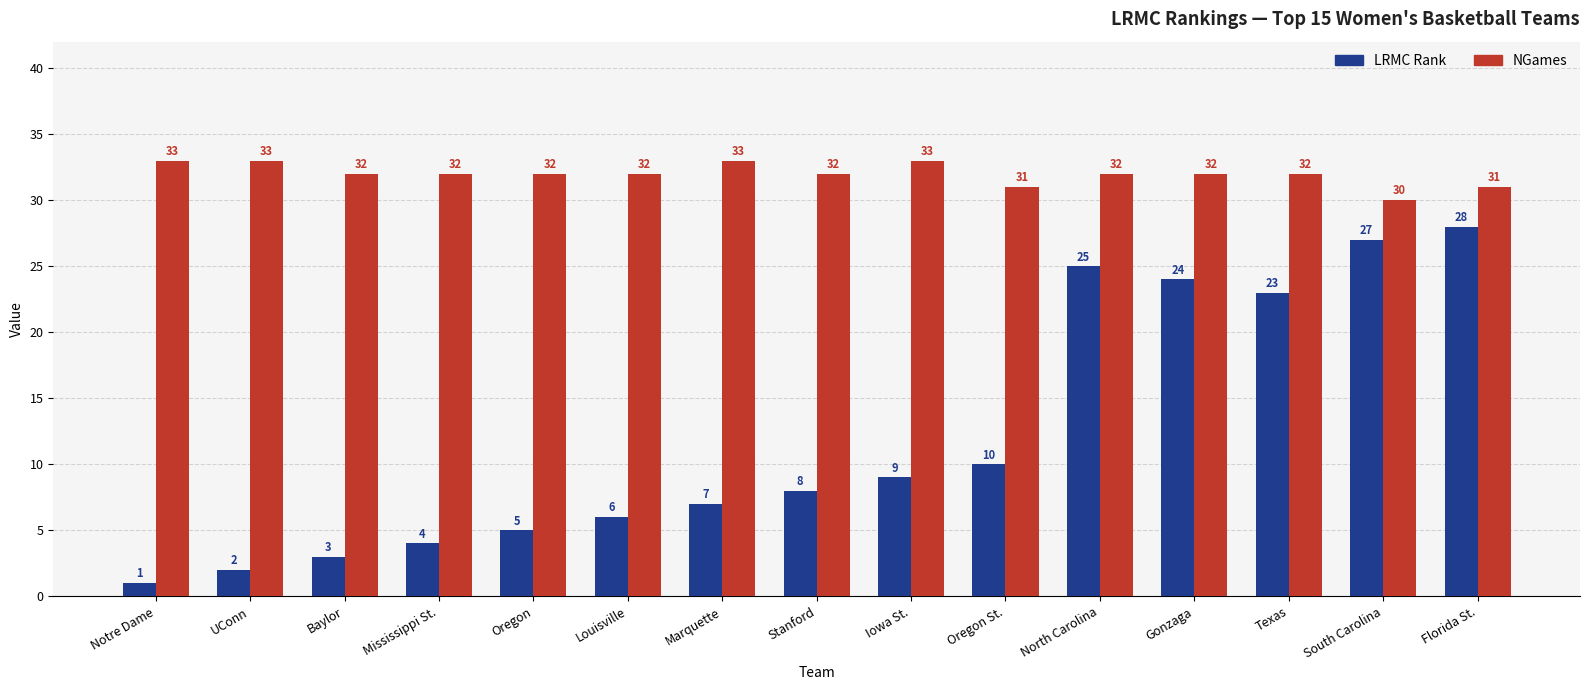

What position from the right is Oregon?

11